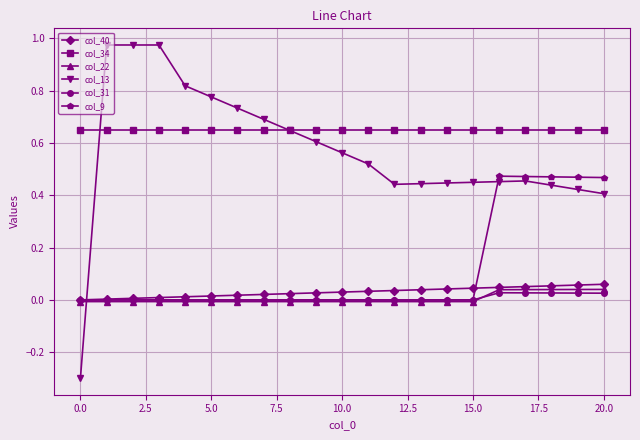

True or false: col_9 and col_13 cross at least once.

True